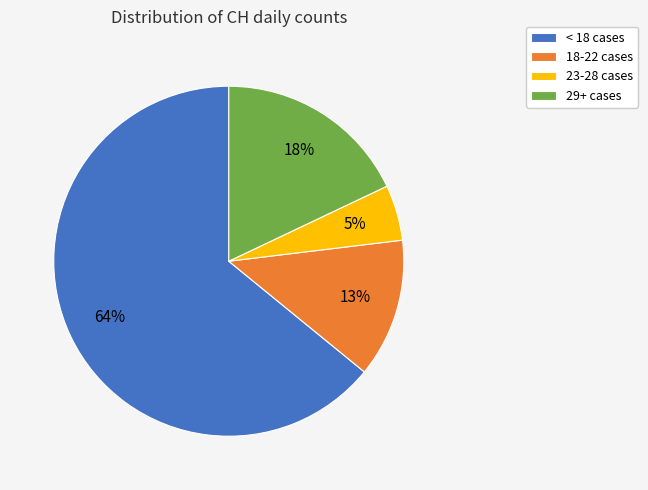

Do 18-22 cases and 29+ cases together represent more than half of the pie?

No